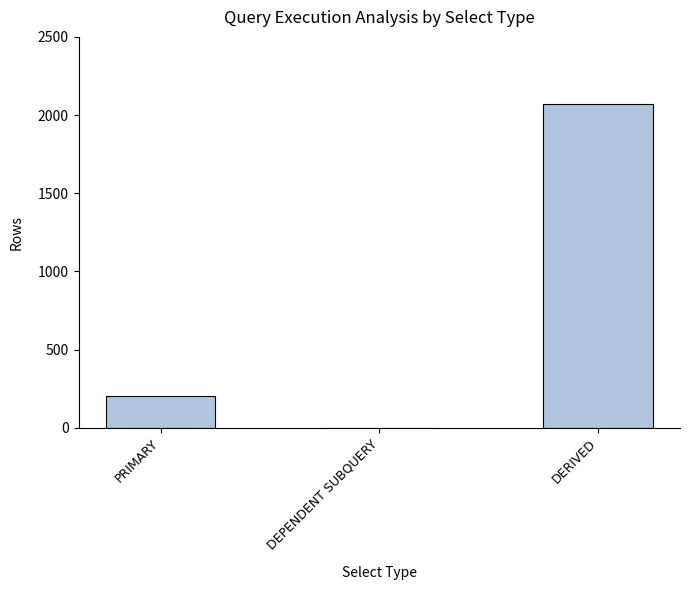

Approximately how many times larger is the value at DERIVED compared to DEPENDENT SUBQUERY?

2071.0